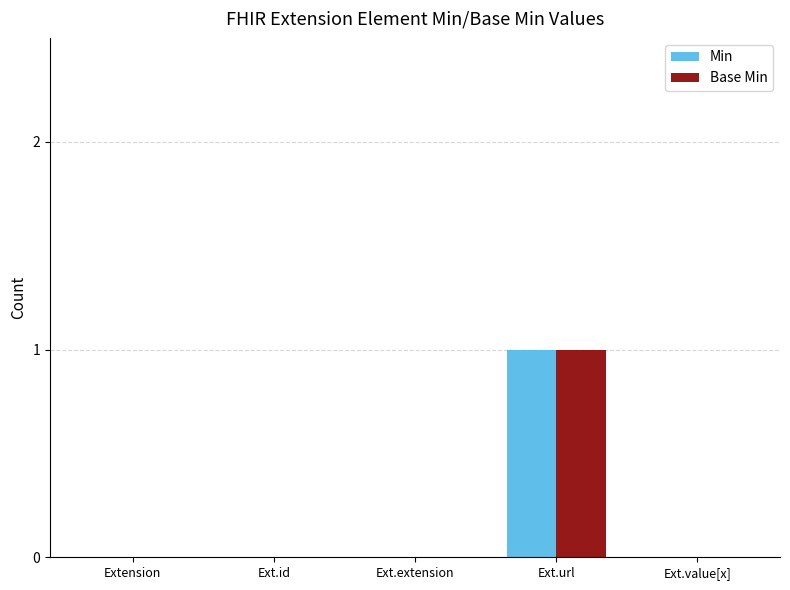

Reading right to left, list all the values displayed in this chart.

Min: 0	1	0	0	0
Base Min: 0	1	0	0	0